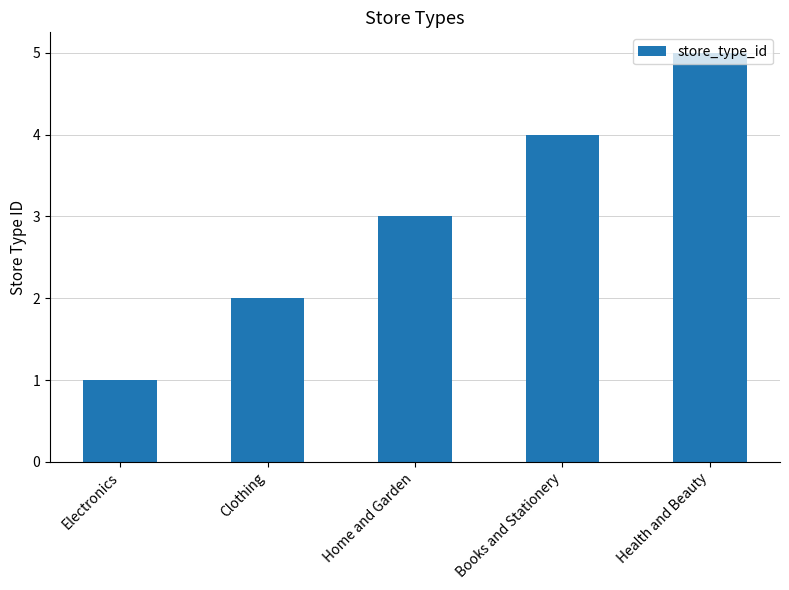

True or false: the data shows 5 at Health and Beauty.

True